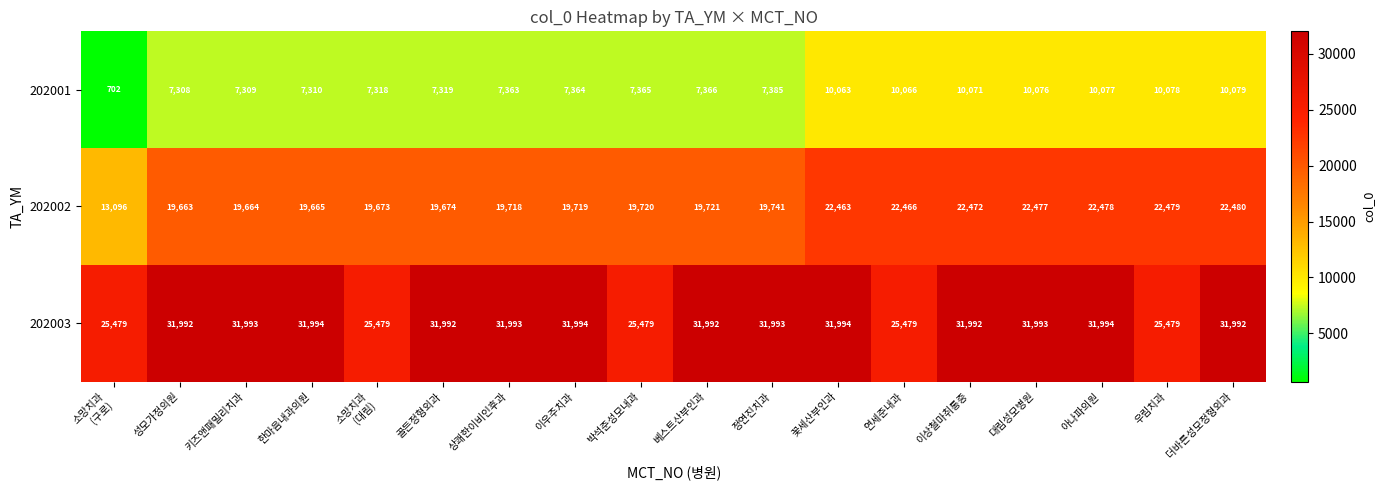

Where is 202001 nearest to the value 5390?

성모가정의원